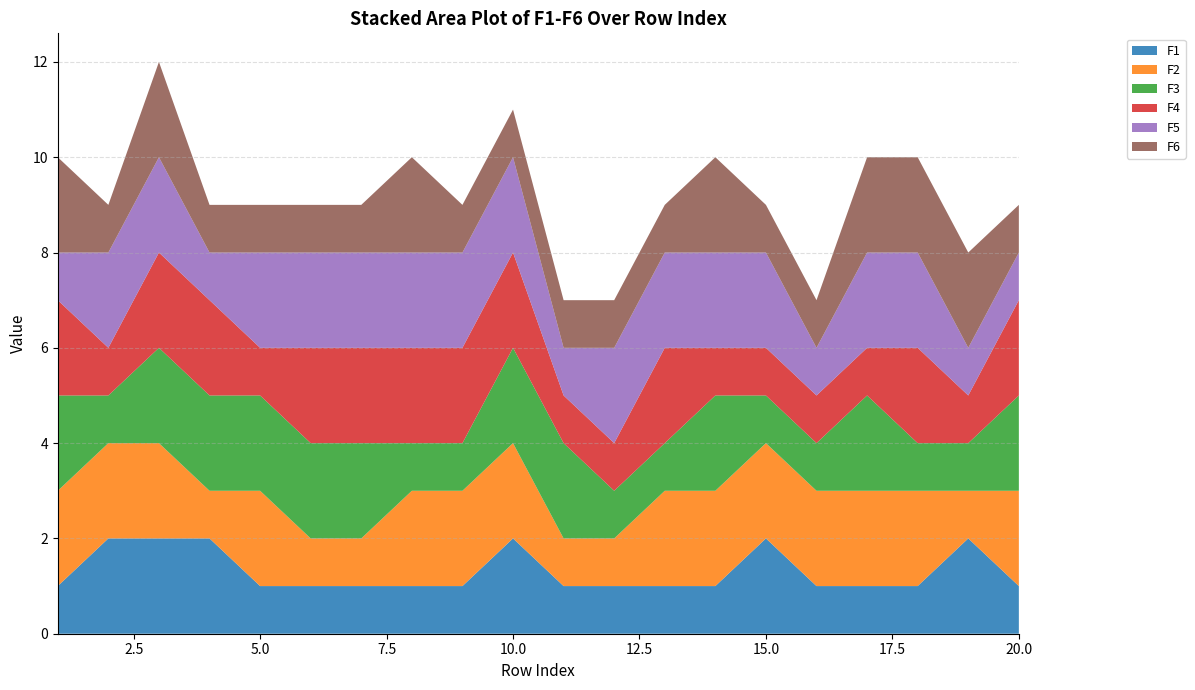

Reading left to right, what are all the values shown in this chart?

F1: 1	2	2	2	1	1	1	1	1	2	1	1	1	1	2	1	1	1	2	1
F2: 2	2	2	1	2	1	1	2	2	2	1	1	2	2	2	2	2	2	1	2
F3: 2	1	2	2	2	2	2	1	1	2	2	1	1	2	1	1	2	1	1	2
F4: 2	1	2	2	1	2	2	2	2	2	1	1	2	1	1	1	1	2	1	2
F5: 1	2	2	1	2	2	2	2	2	2	1	2	2	2	2	1	2	2	1	1
F6: 2	1	2	1	1	1	1	2	1	1	1	1	1	2	1	1	2	2	2	1